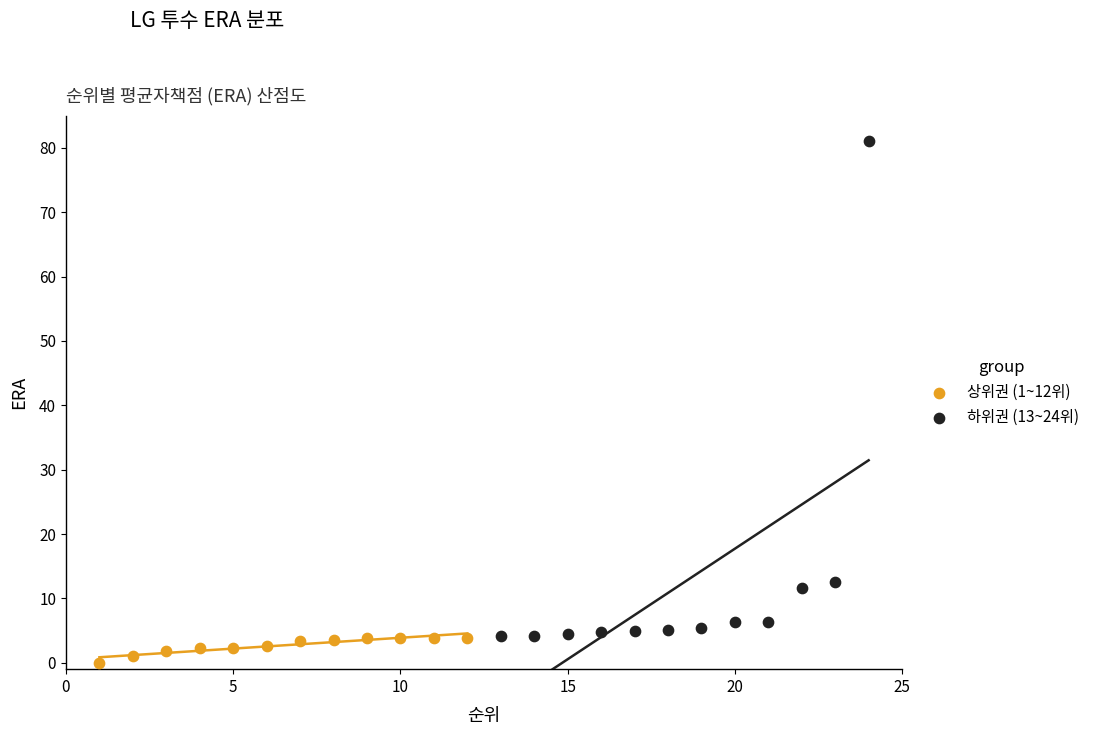

What are all the series names shown in the legend?

상위권 (1~12위), 하위권 (13~24위)